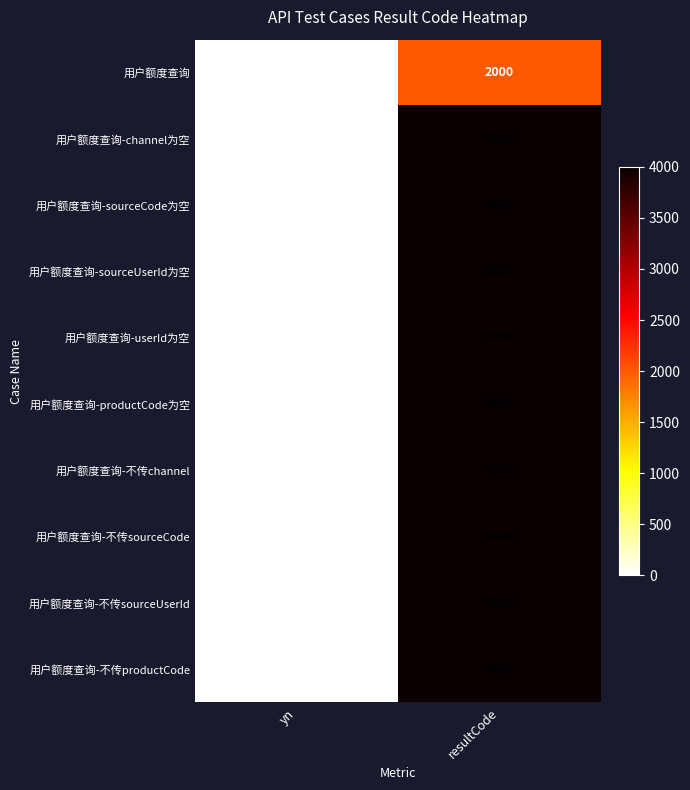

Rank the categories by 用户额度查询-userId为空 value from lowest to highest.

yn, resultCode